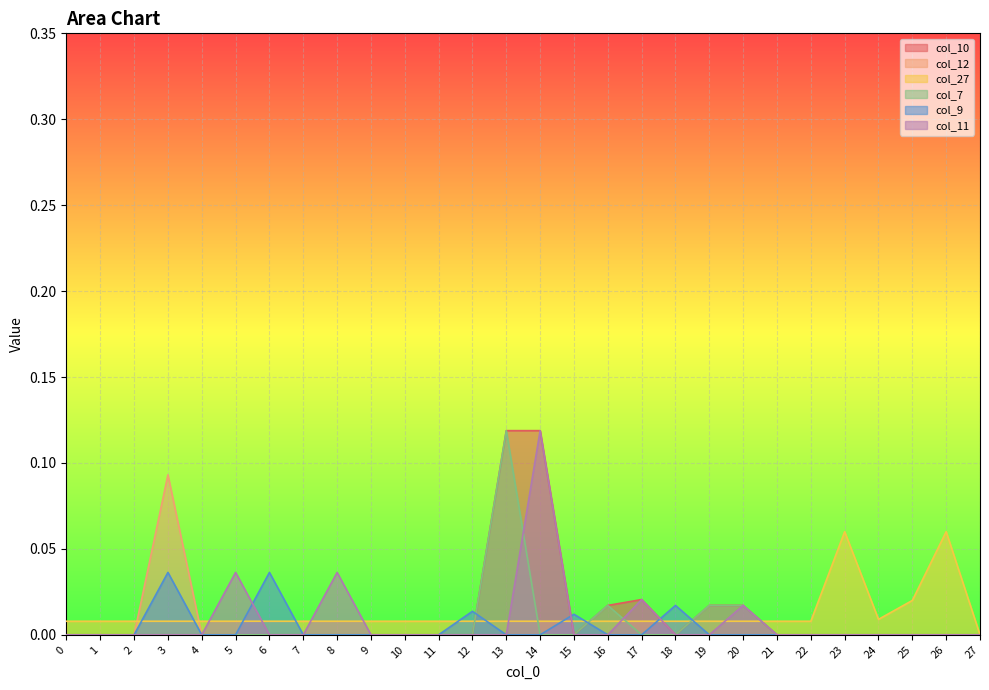

How many lines are shown in the chart?

6